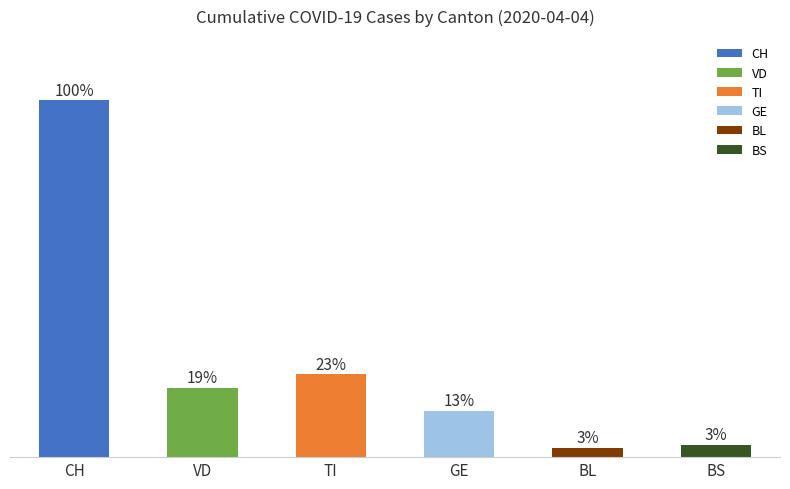

Where does the data first go above 19?

CH